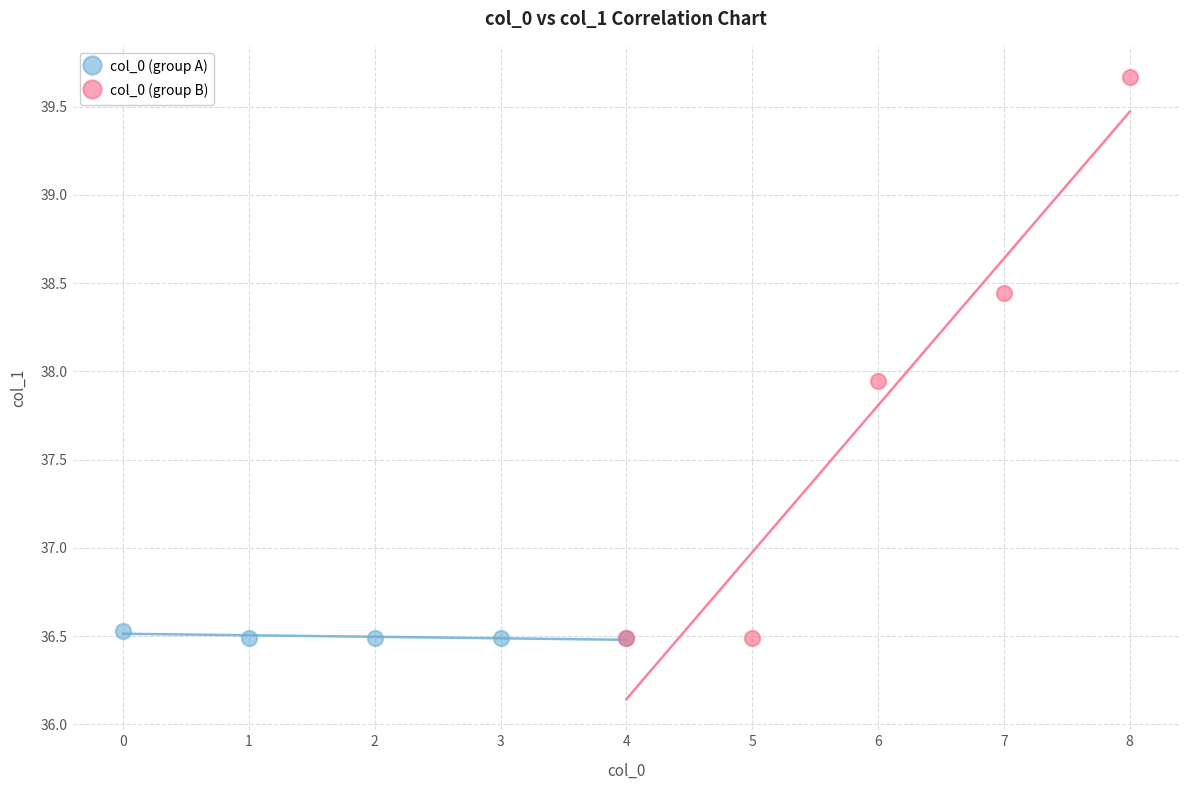

Which series reaches the maximum Y coordinate?

col_0 (group B)